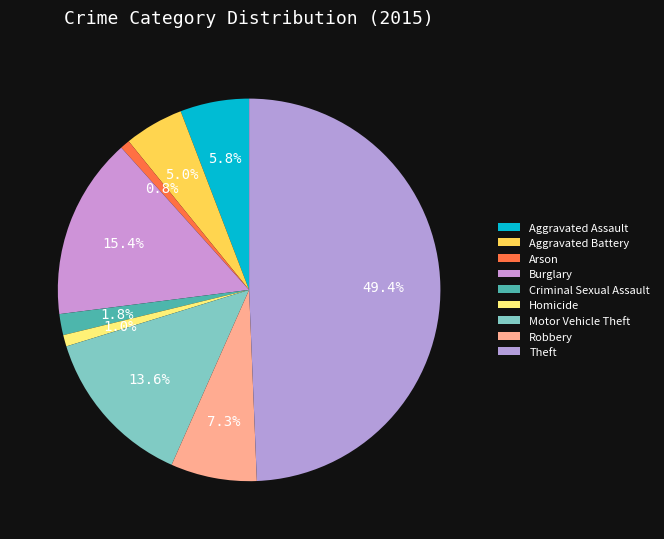

To the nearest percent, what is the combined percentage of Criminal Sexual Assault and Burglary?

17%